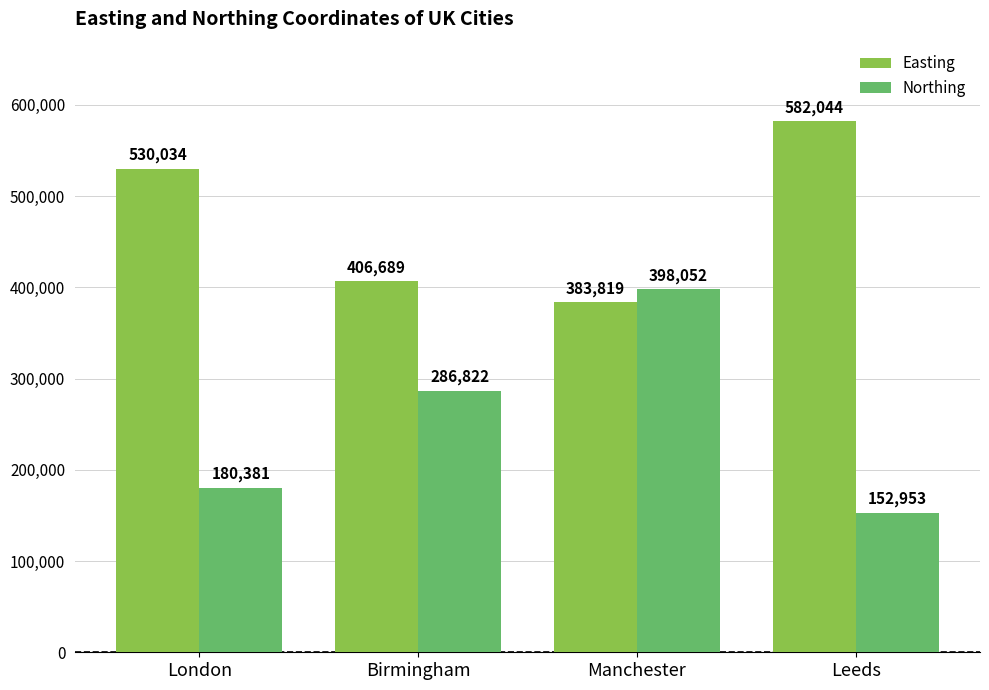

The Easting series shows 327510 at London. True or false?

False